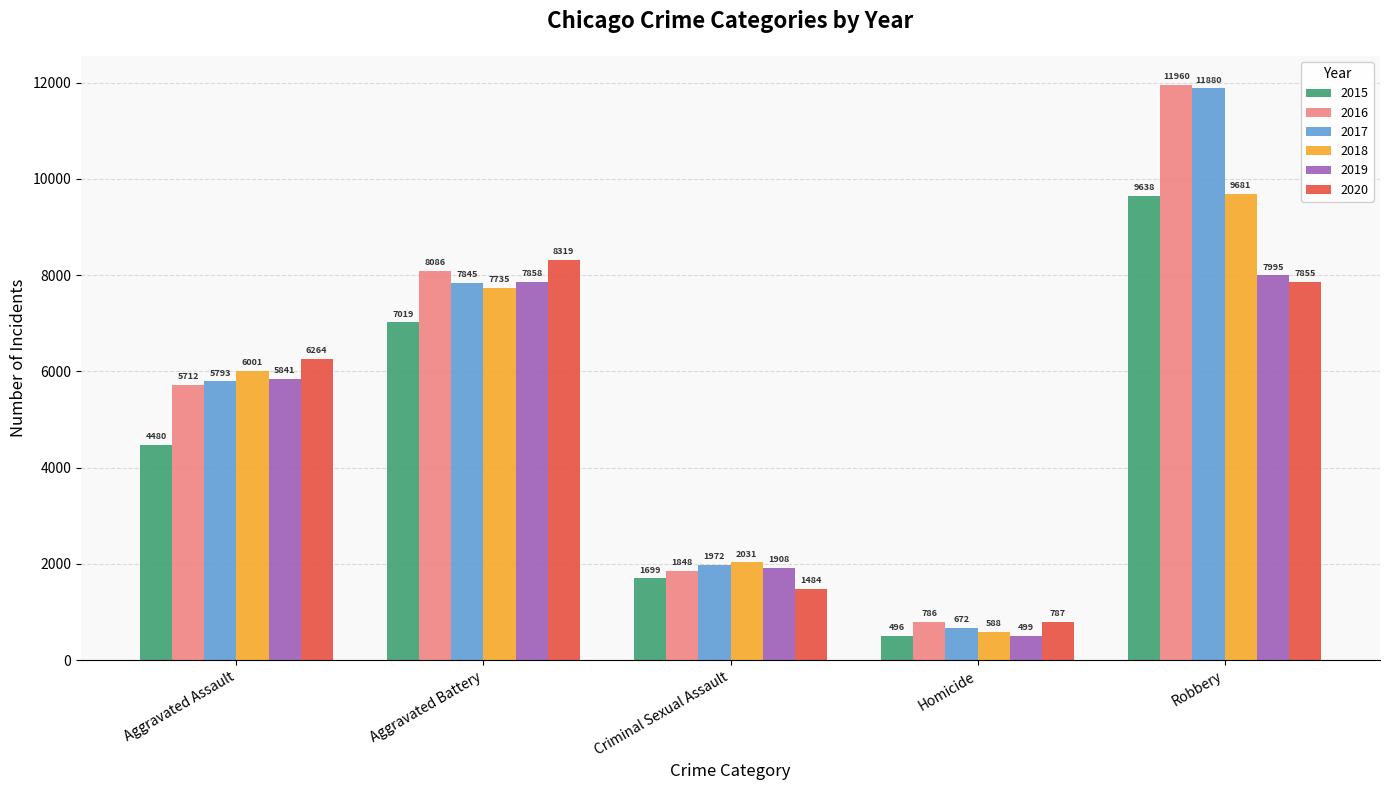

The 2017 series shows 10257 at Aggravated Assault. True or false?

False